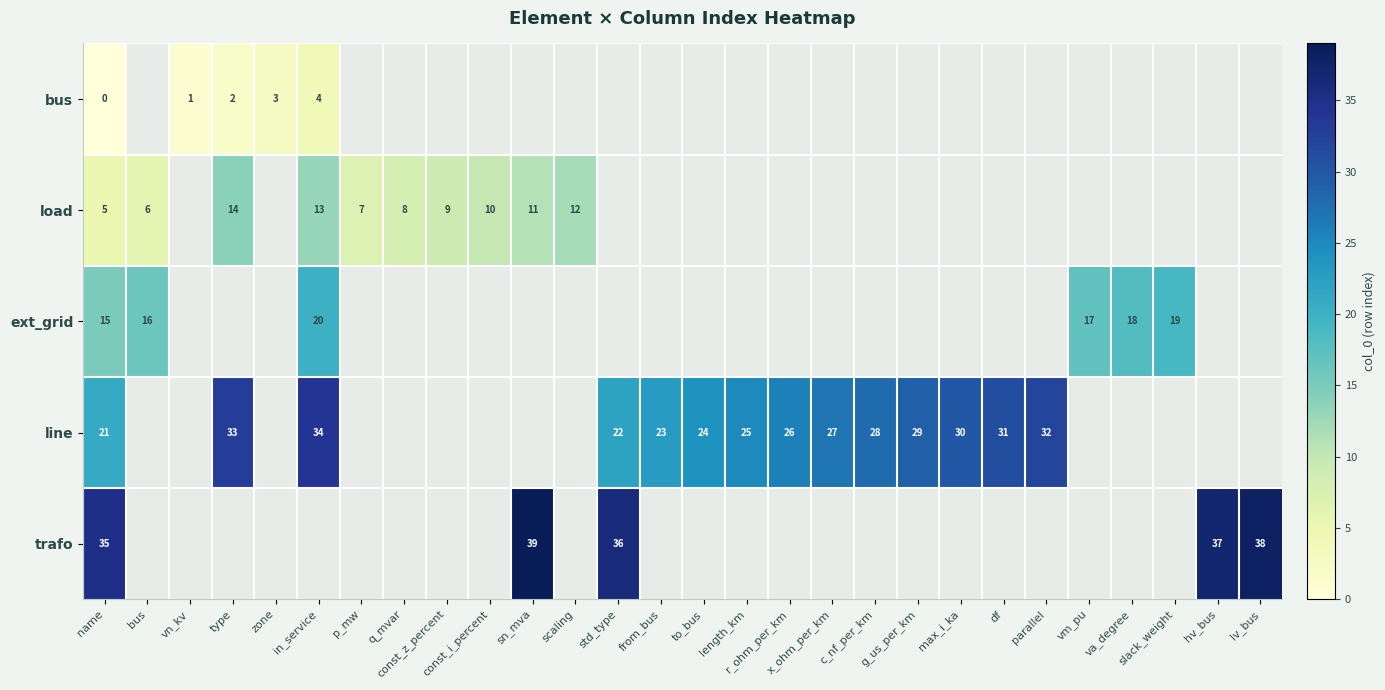

At how many categories does at least one series exceed 10?

22